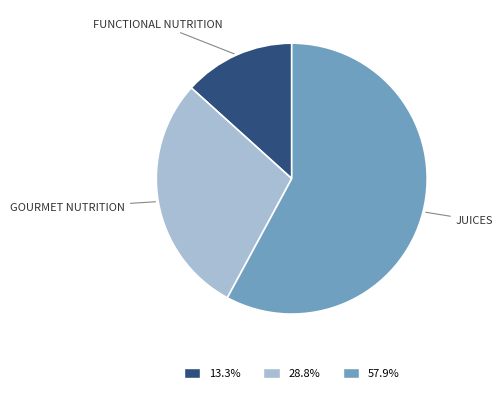

Is there any slice that represents more than half of the pie?

Yes